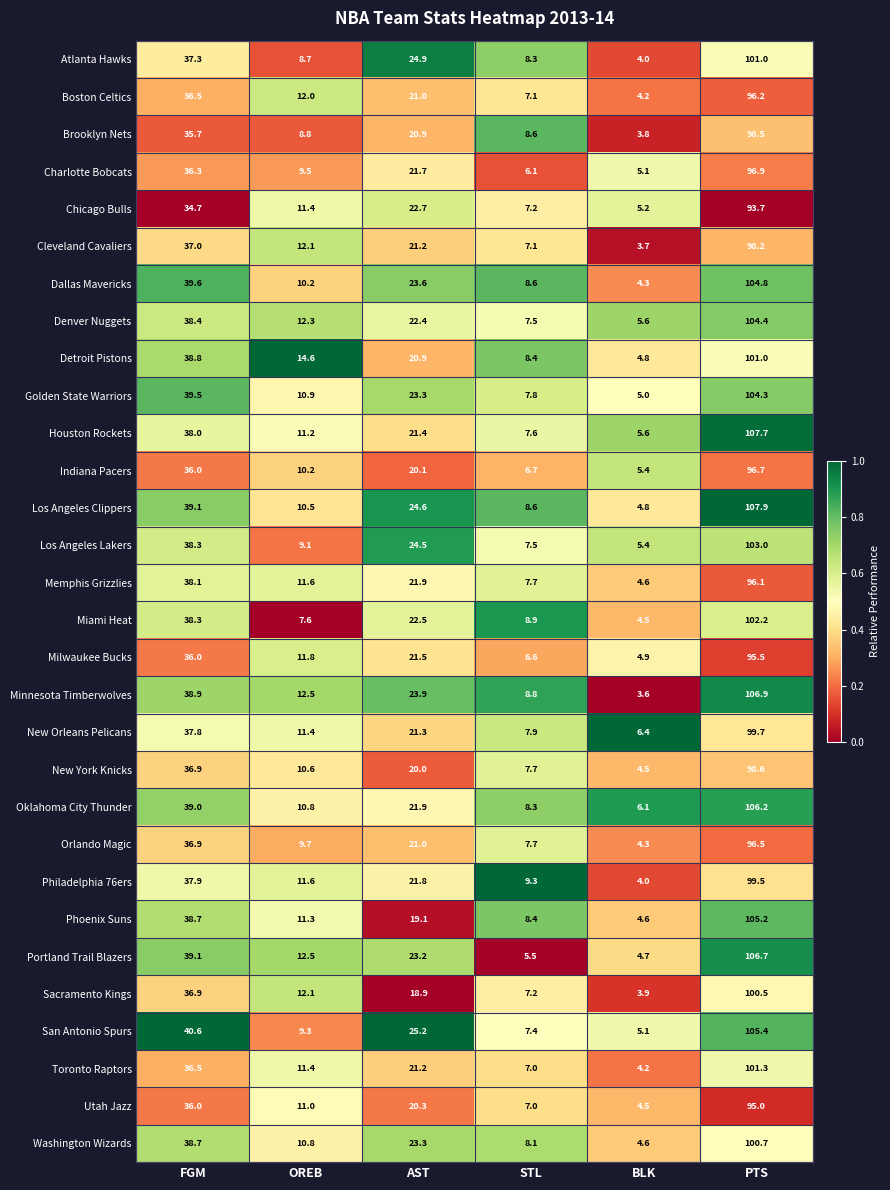

Is it true that Detroit Pistons equals 14.6 at OREB?

True